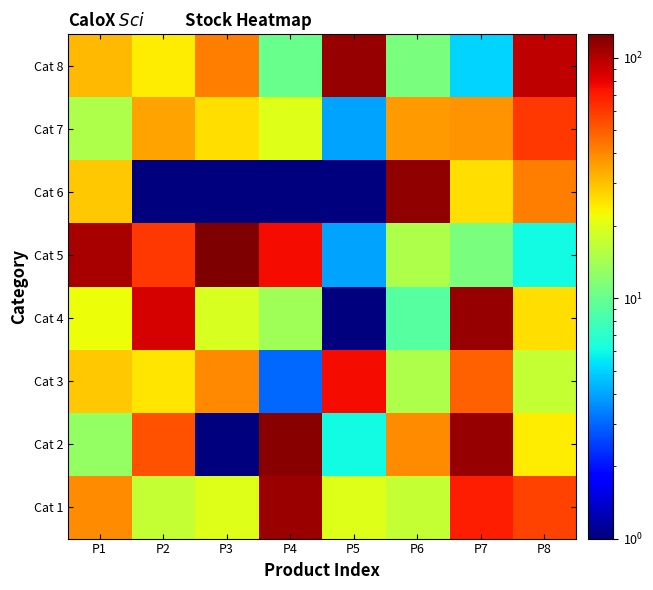

At which category is the sum across all series the highest?

P7